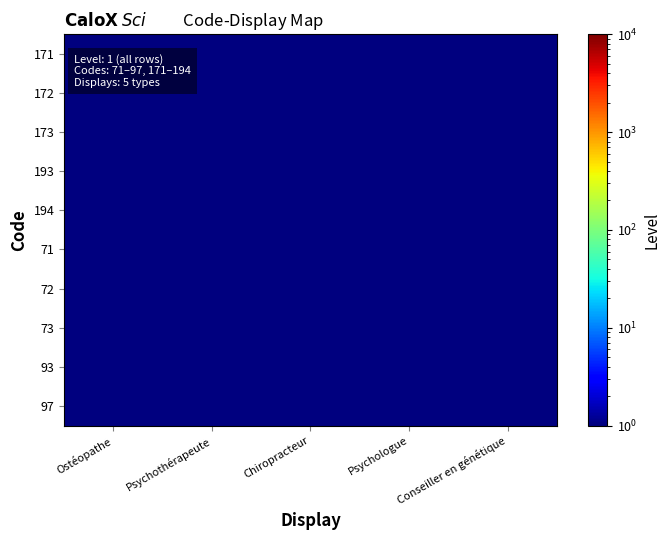

Between Psychologue and Ostéopathe, which is larger?

Ostéopathe